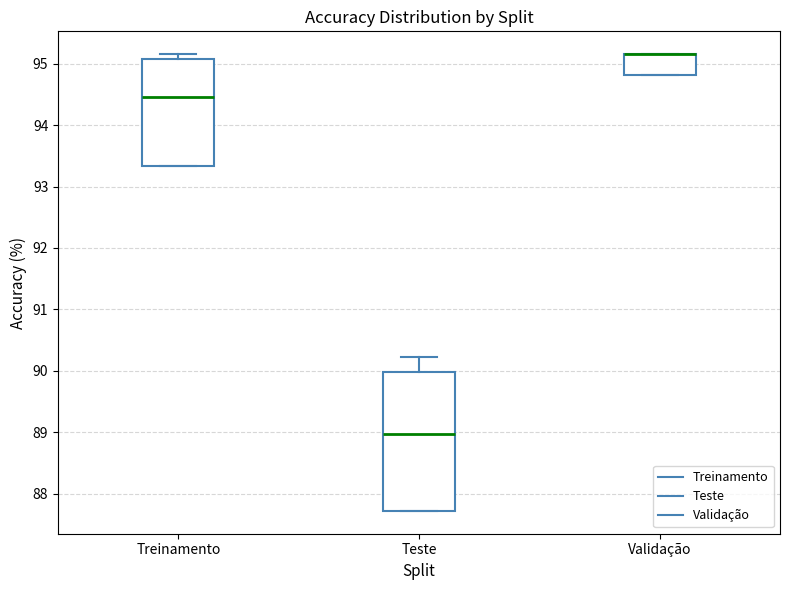

Which box is the tallest, from its lower edge to its upper edge?

Teste